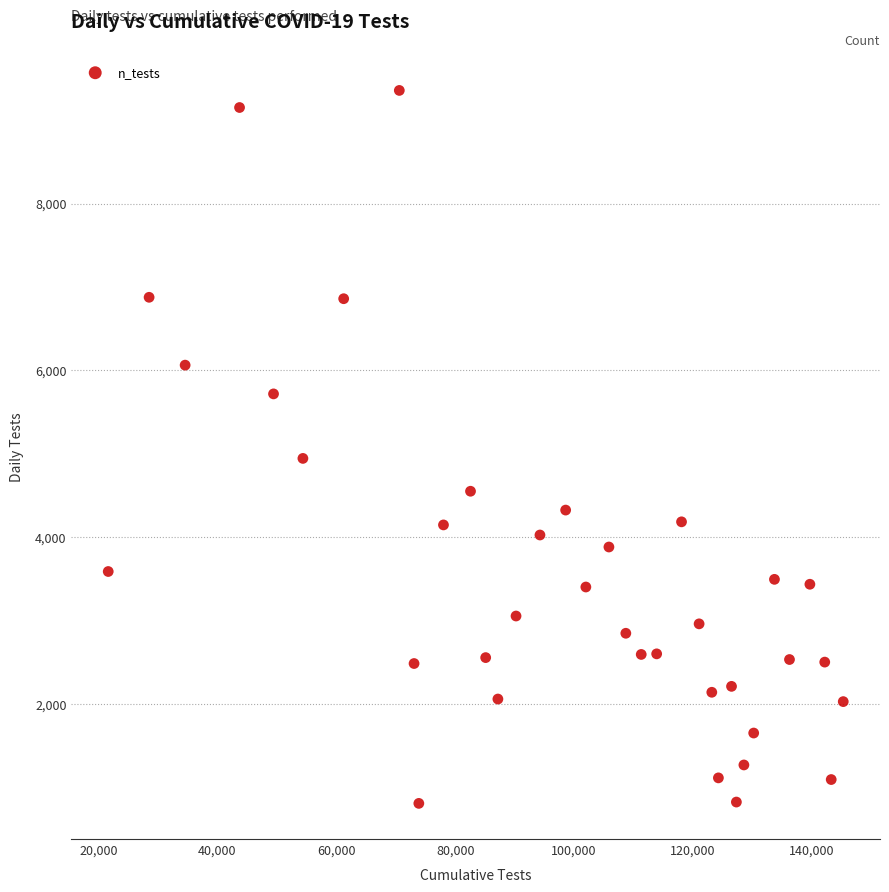

What is the range of X values (max minus min)?

123632